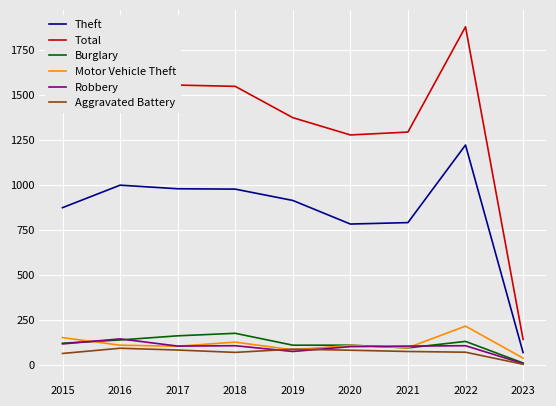

Where do Burglary and Motor Vehicle Theft first cross each other?

2015 and 2016